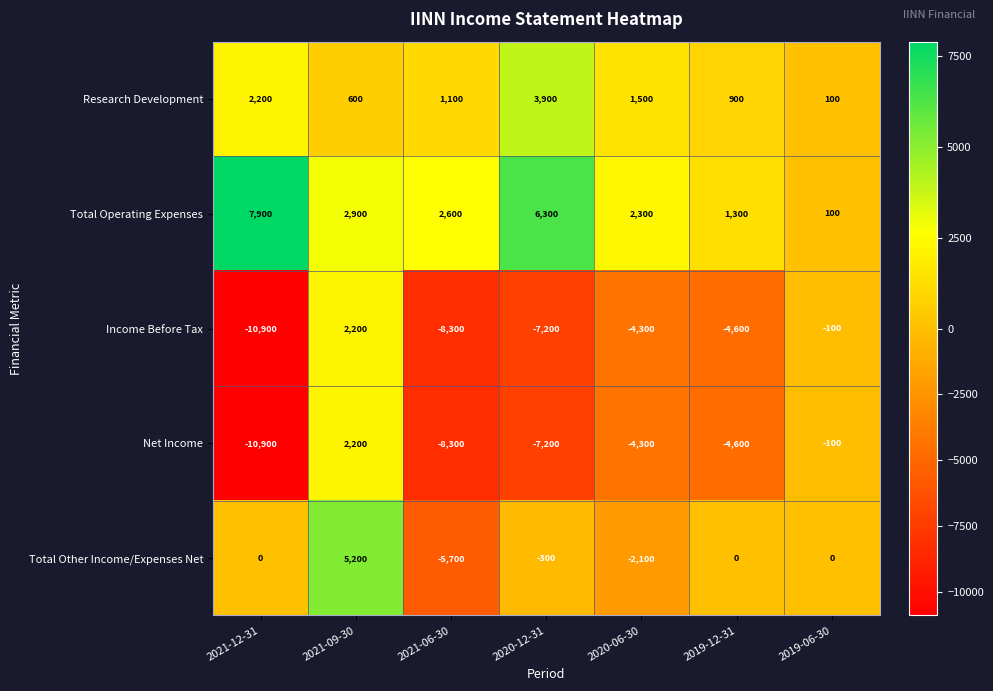

Rank the categories by Total Operating Expenses value from highest to lowest.

2021-12-31, 2020-12-31, 2021-09-30, 2021-06-30, 2020-06-30, 2019-12-31, 2019-06-30